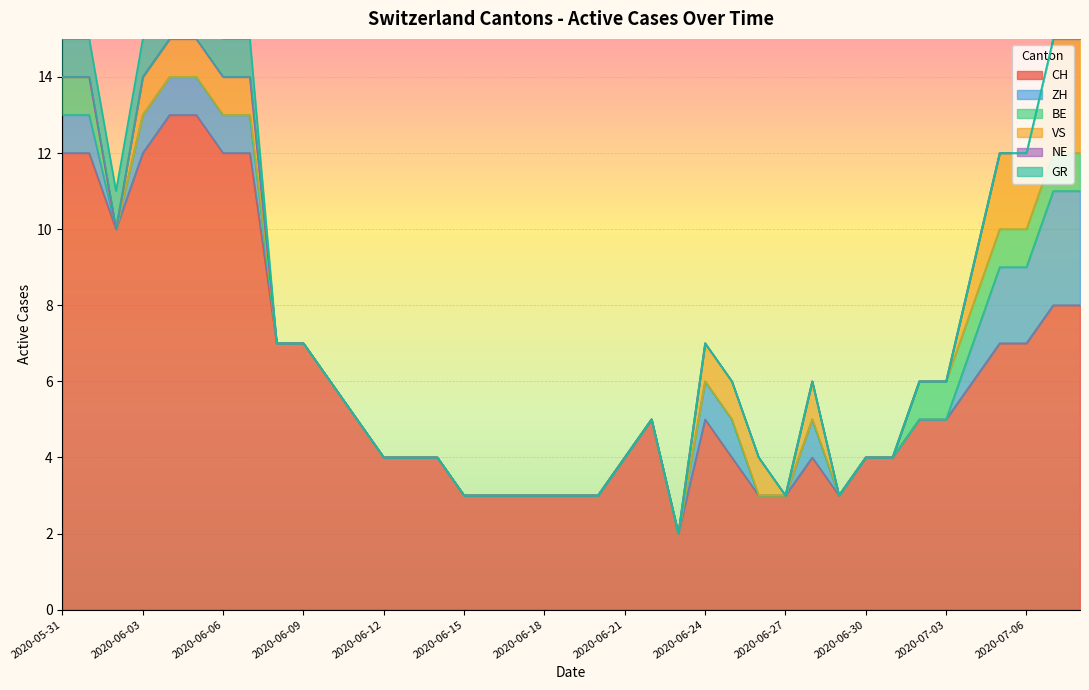

What is the sum of the BE values at 2020-06-20 and 2020-07-07?

1